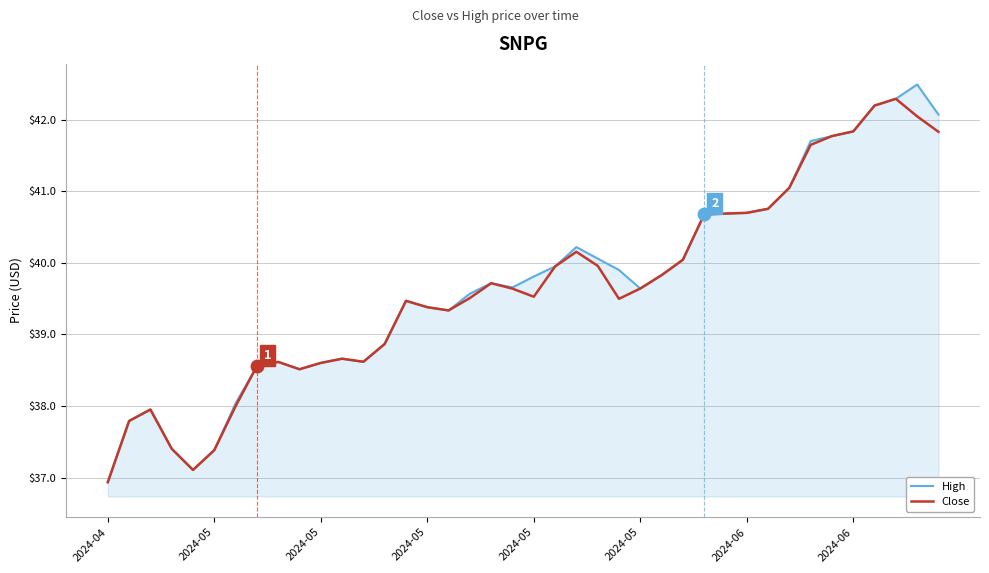

At how many categories does at least one series exceed 37?

39